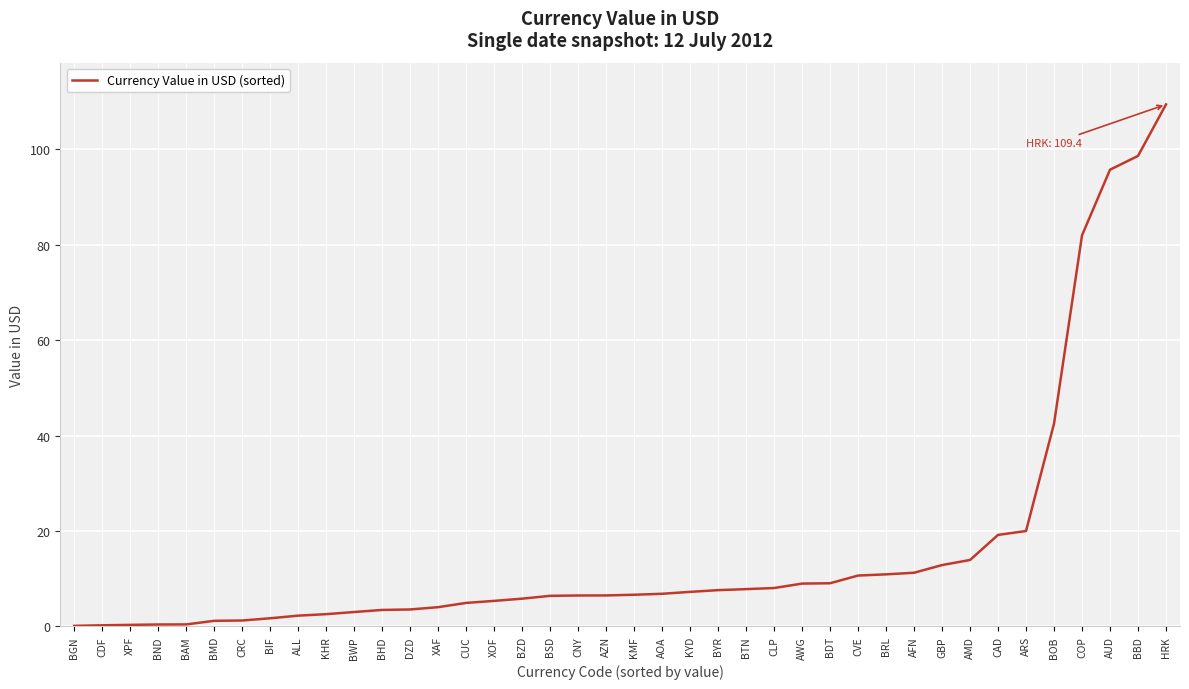

What is the sum of the values at AUD and GBP?

108.6